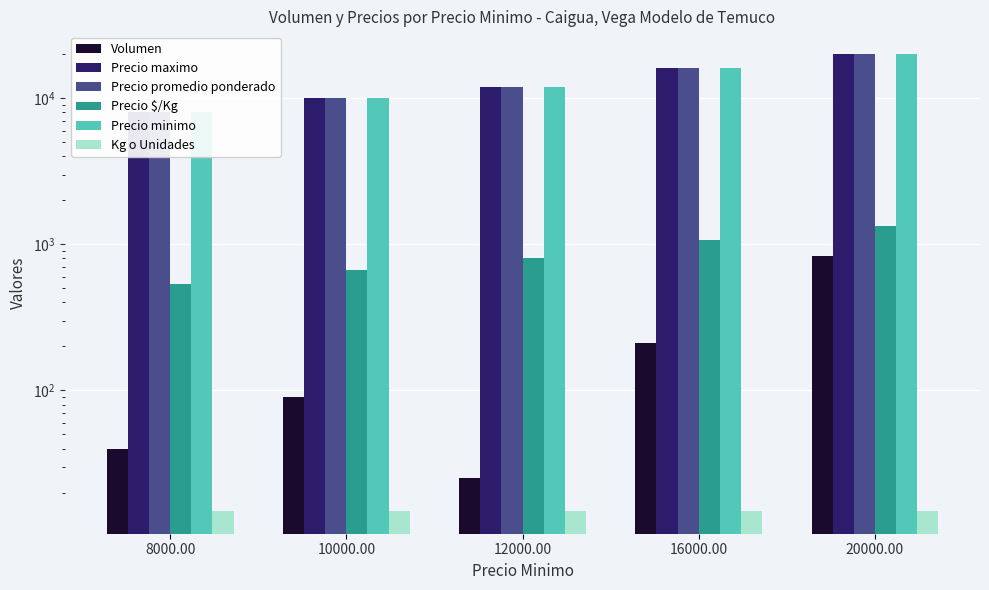

Reading right to left, what are all the values shown in this chart?

Volumen: 20000.00=830	16000.00=210	12000.00=25	10000.00=90	8000.00=40
Precio maximo: 20000.00=20000	16000.00=16000	12000.00=12000	10000.00=10000	8000.00=8000
Precio promedio ponderado: 20000.00=20000	16000.00=16000	12000.00=12000	10000.00=10000	8000.00=8000
Precio $/Kg: 20000.00=1333	16000.00=1067	12000.00=800	10000.00=667	8000.00=533
Precio minimo: 20000.00=20000	16000.00=16000	12000.00=12000	10000.00=10000	8000.00=8000
Kg o Unidades: 20000.00=15	16000.00=15	12000.00=15	10000.00=15	8000.00=15